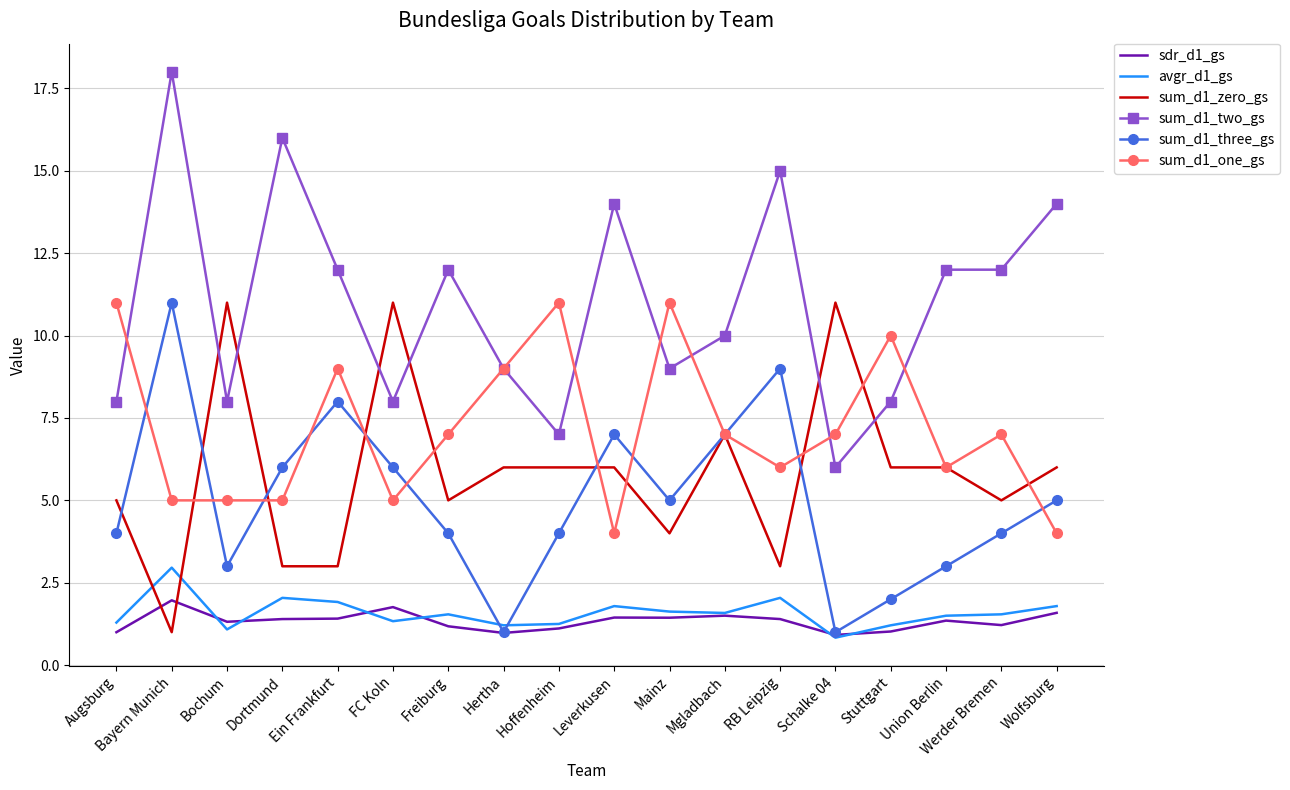

What is the sum of all sdr_d1_gs values?

24.0